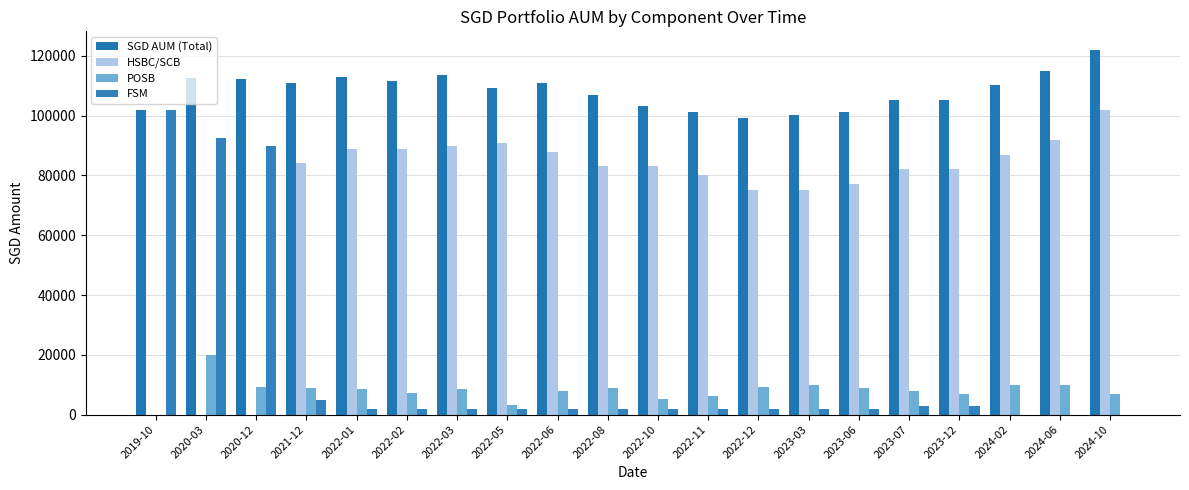

Are the bars grouped side by side (vs. stacked)?

Yes